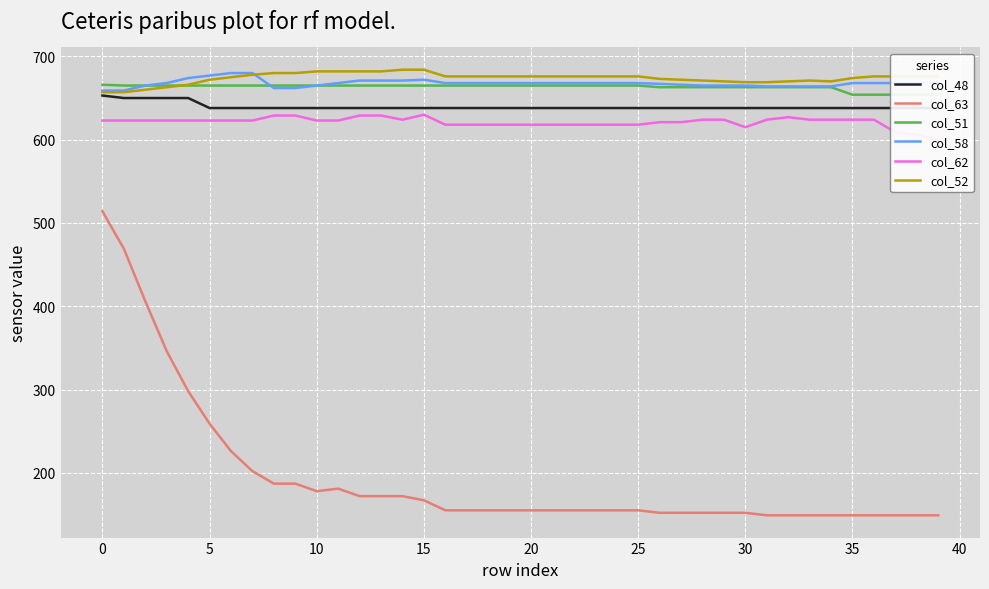

True or false: col_48 and col_63 cross at least once.

False